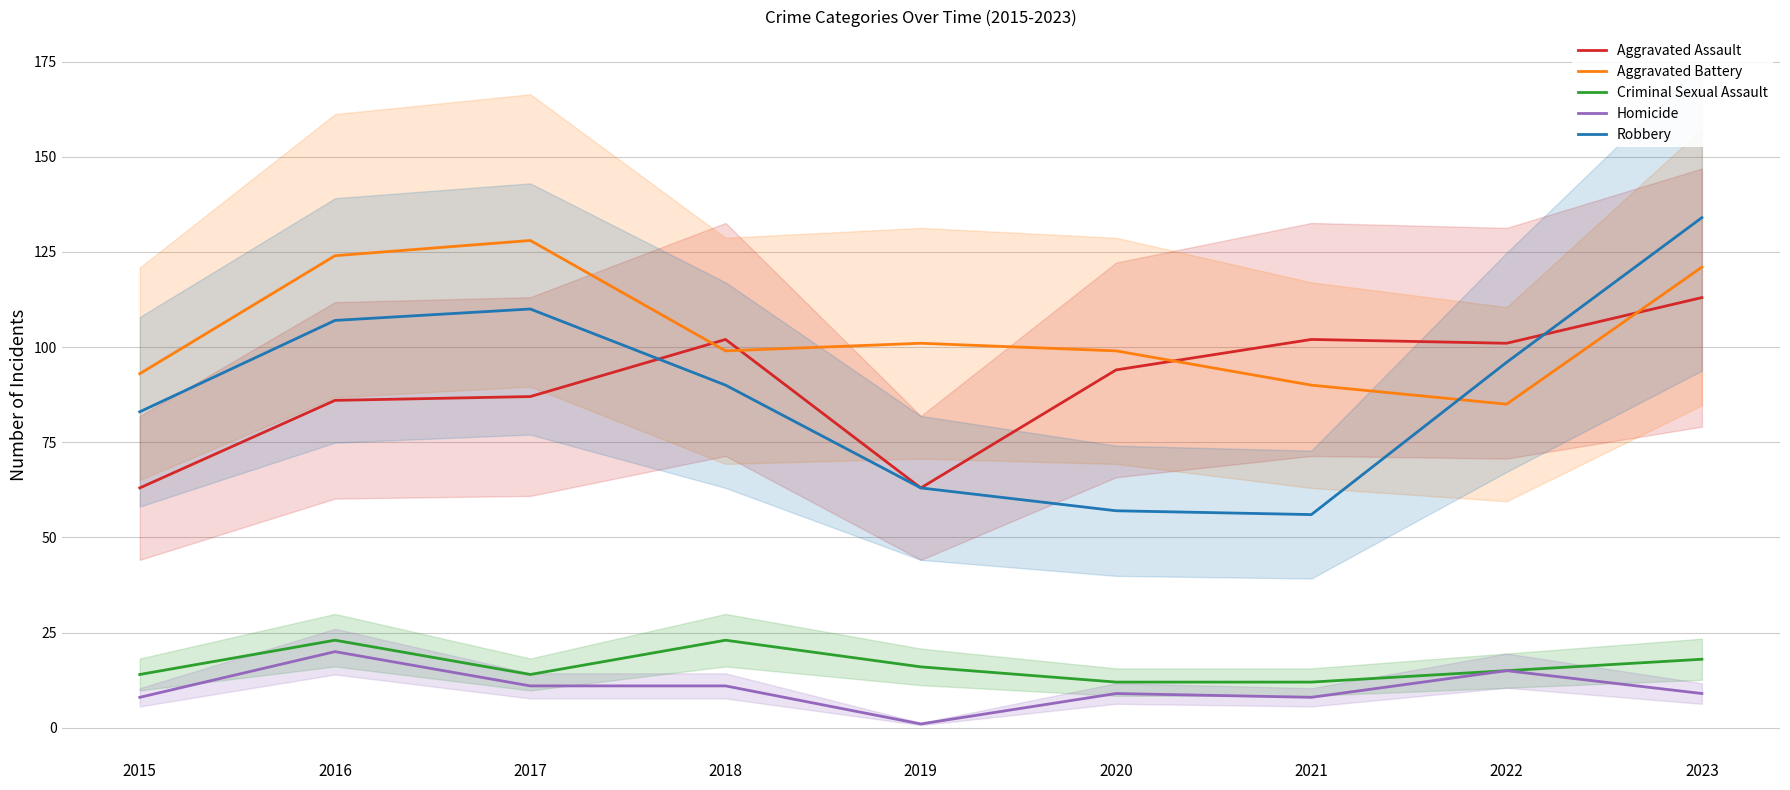

At which label does Homicide first exceed 9?

2016